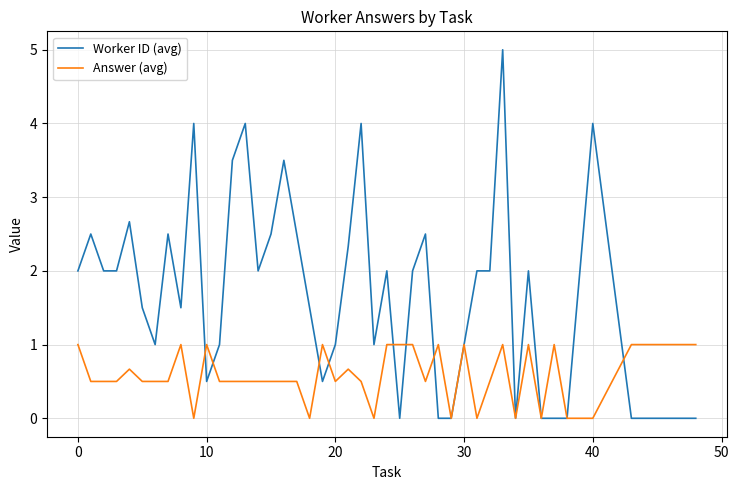

Which series has the largest total across all categories?

Worker ID (avg)